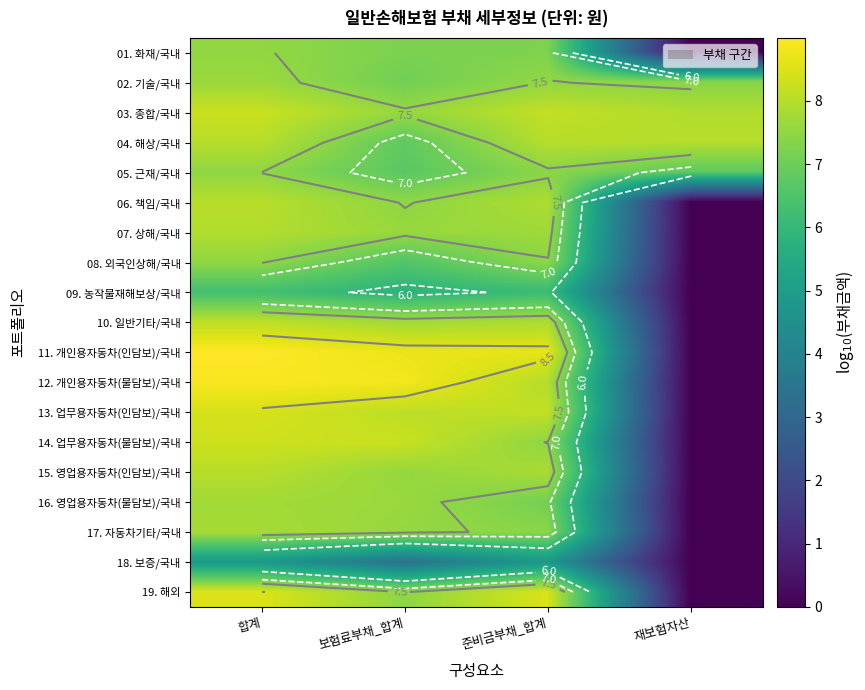

How many data points does each series have?

4